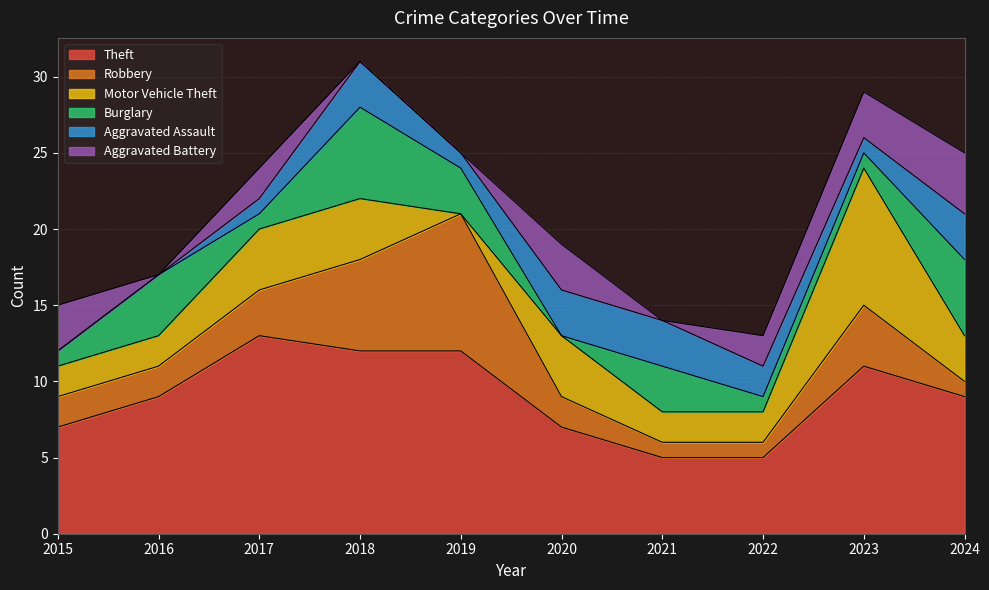

Which series changed the most between 2015 and 2019?

Robbery